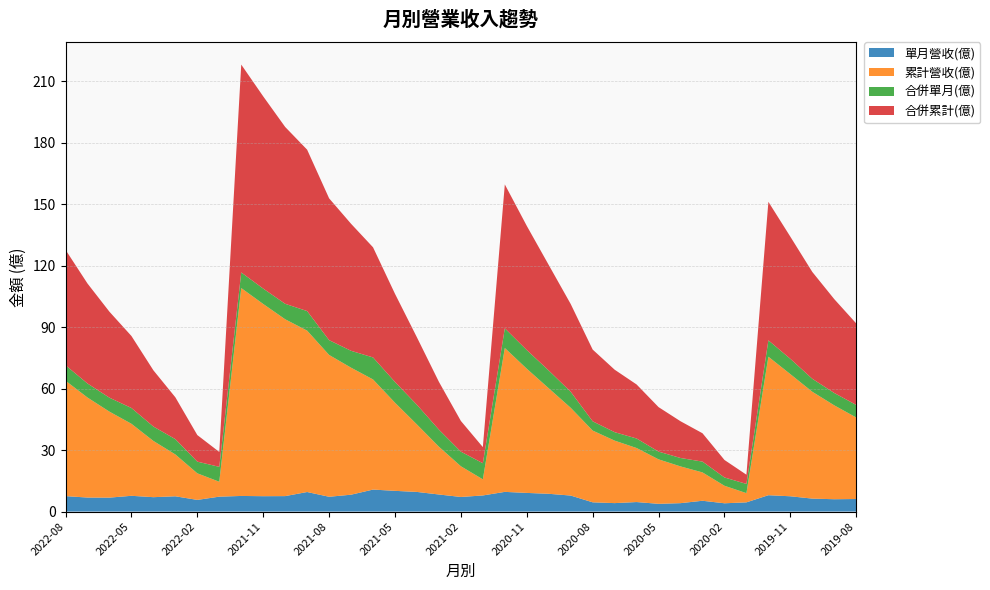

Reading right to left, extract all data points from this chart.

單月營收(億): 6.1	6.0	6.3	7.5	8.0	4.5	4.0	5.3	4.1	3.8	4.7	4.1	4.5	7.8	8.7	9.1	9.6	7.9	7.1	8.3	9.6	10.1	10.7	8.2	7.2	9.6	7.5	7.5	7.6	7.3	5.7	7.5	7.0	7.7	6.8	6.8	7.5
累計營收(億): 39.8	45.8	52.2	59.6	67.6	4.5	8.6	13.8	17.9	21.7	26.4	30.5	35.0	42.9	51.5	60.6	70.2	7.9	15.0	23.3	32.9	43.0	53.8	62.0	69.2	78.8	86.3	93.9	101.5	7.3	13.0	20.4	27.5	35.2	42.0	48.8	56.4
合併單月(億): 6.1	6.0	6.3	7.5	8.0	4.5	4.0	5.3	4.1	3.8	4.7	4.1	4.5	7.8	8.7	9.1	9.6	7.9	7.1	8.3	9.6	10.1	10.7	8.2	7.2	9.6	7.5	7.5	7.6	7.3	5.7	7.5	7.0	7.7	6.8	6.8	7.5
合併累計(億): 39.8	45.8	52.2	59.6	67.6	4.5	8.6	13.8	17.9	21.7	26.4	30.5	35.0	42.9	51.5	60.6	70.2	7.9	15.0	23.3	32.9	43.0	53.8	62.0	69.2	78.8	86.3	93.9	101.5	7.3	13.0	20.4	27.5	35.2	42.0	48.8	56.4